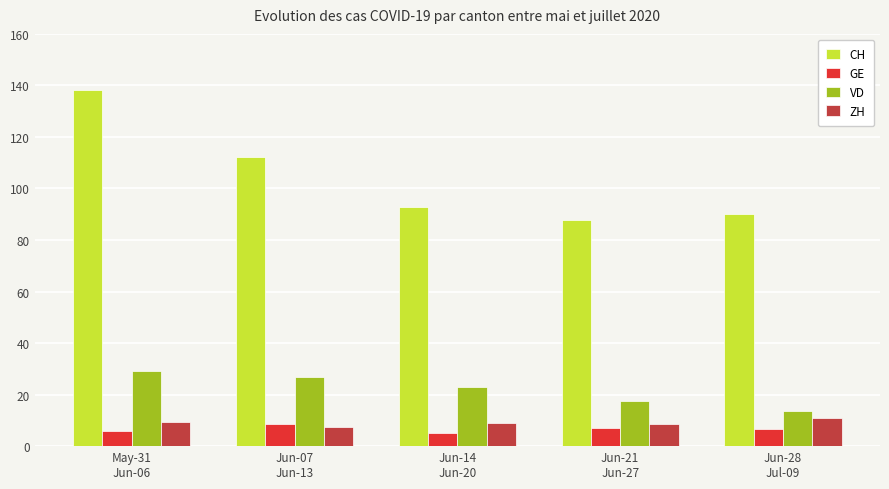

What is the difference between the maximum and minimum values in the GE series?

3.5